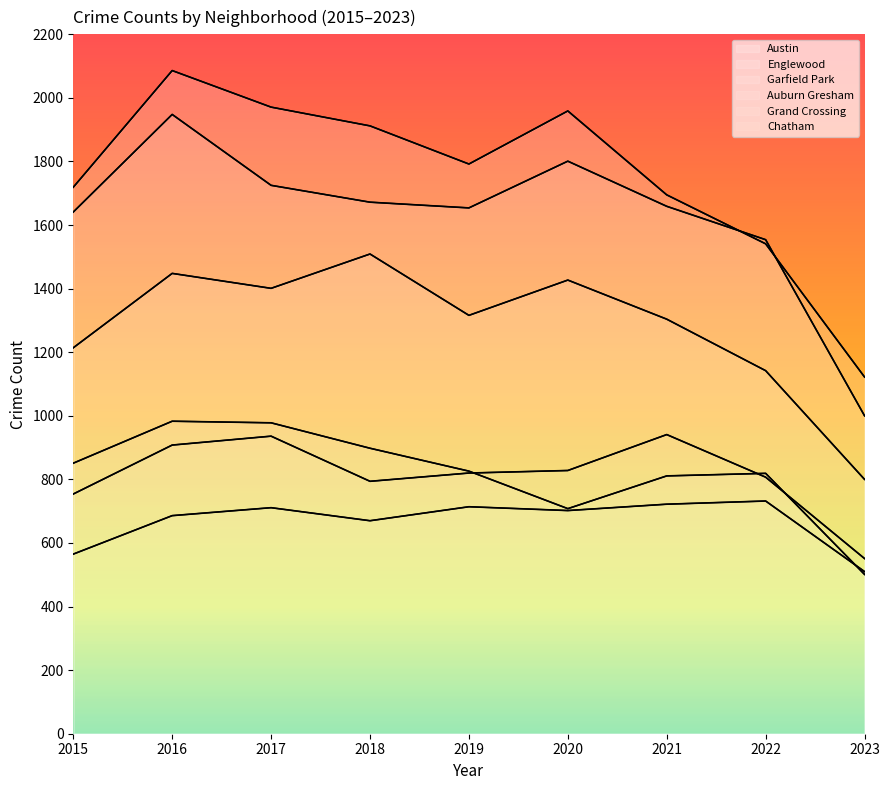

What is the value of the Chatham point at the 4th from the left?

670